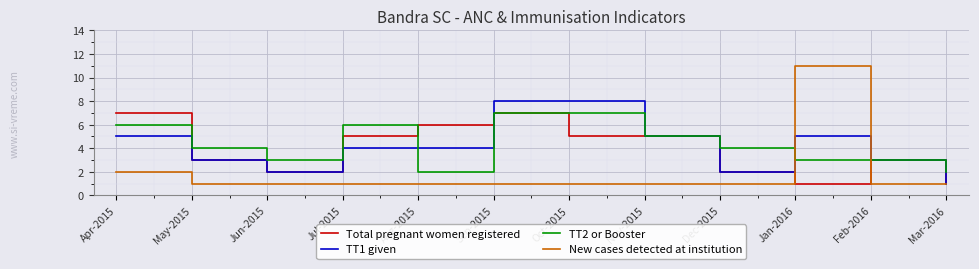

The Total pregnant women registered series shows 1 at Feb-2016. True or false?

False